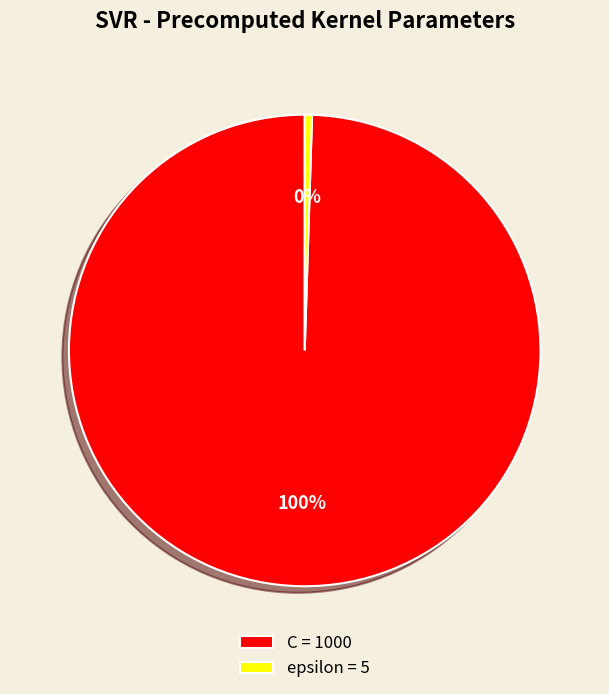

Combined, do C = 1000 and epsilon = 5 account for over 50%?

Yes